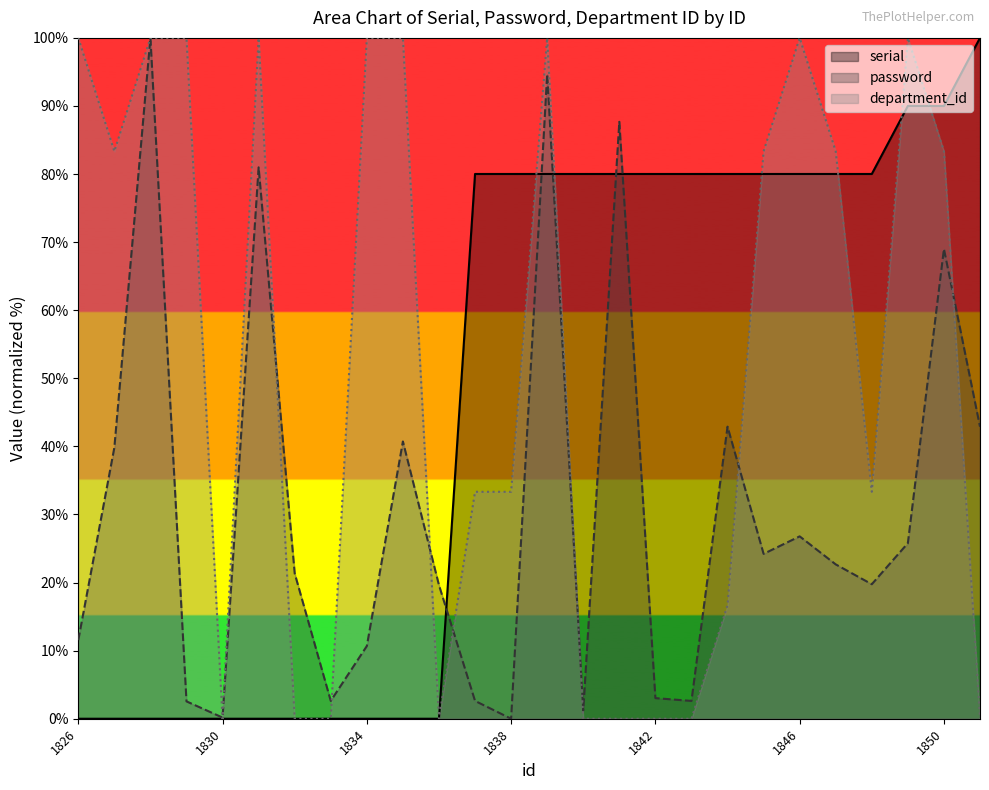

What is the difference between the password values at 1850 and 1842?

66.0